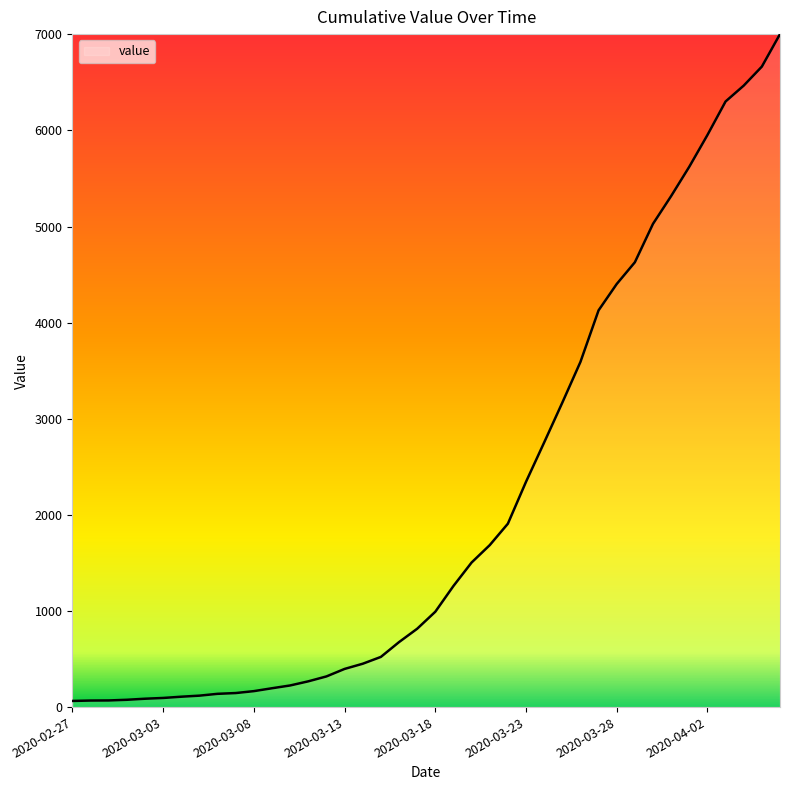

What is the difference between the maximum and minimum values?

6938